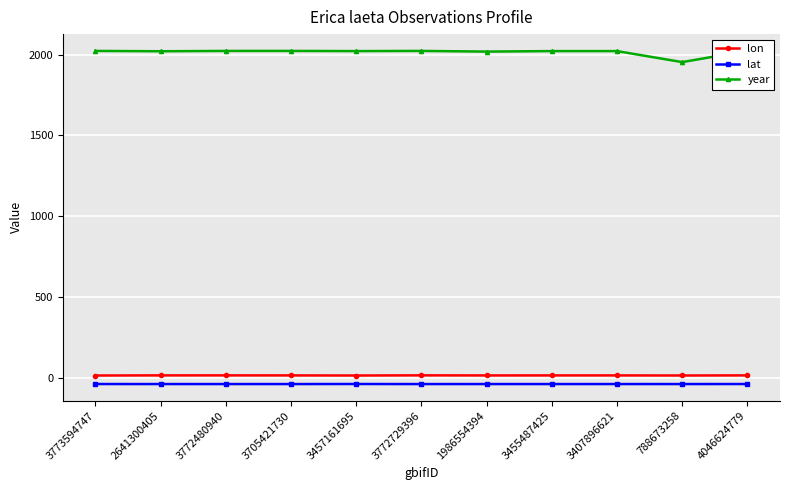

What is the sum of all year values?

22165.0